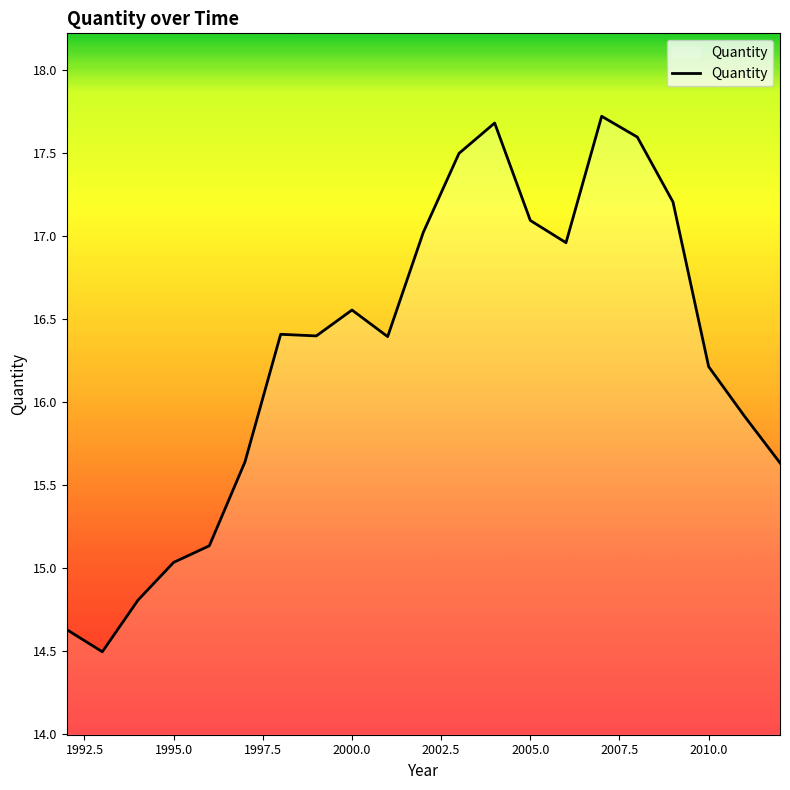

What is the smallest value displayed?

14.5